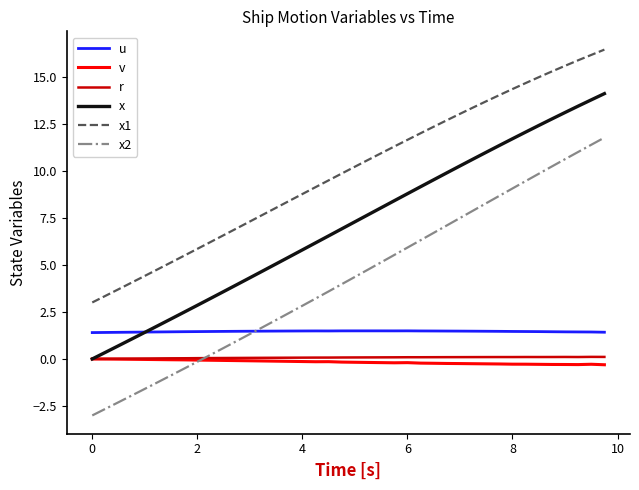

Does the chart have visible grid lines?

No